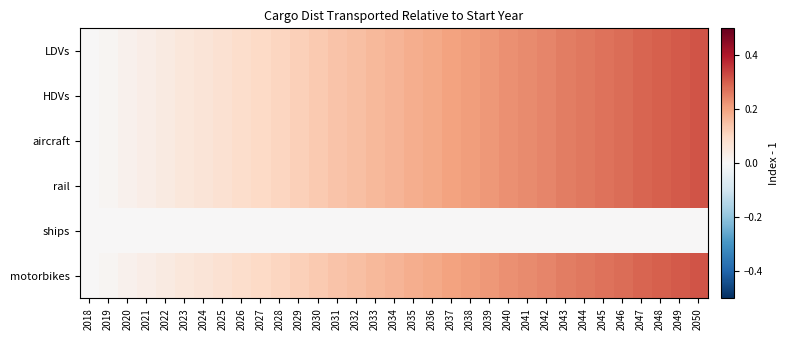

Reading right to left, what are all the values shown in this chart?

LDVs: 2050=0.3	2049=0.3	2048=0.3	2047=0.3	2046=0.3	2045=0.3	2044=0.3	2043=0.3	2042=0.2	2041=0.2	2040=0.2	2039=0.2	2038=0.2	2037=0.2	2036=0.2	2035=0.2	2034=0.2	2033=0.2	2032=0.2	2031=0.1	2030=0.1	2029=0.1	2028=0.1	2027=0.1	2026=0.1	2025=0.1	2024=0.1	2023=0.1	2022=0.0	2021=0.0	2020=0.0	2019=0.0	2018=0.0
HDVs: 2050=0.3	2049=0.3	2048=0.3	2047=0.3	2046=0.3	2045=0.3	2044=0.3	2043=0.3	2042=0.2	2041=0.2	2040=0.2	2039=0.2	2038=0.2	2037=0.2	2036=0.2	2035=0.2	2034=0.2	2033=0.2	2032=0.2	2031=0.1	2030=0.1	2029=0.1	2028=0.1	2027=0.1	2026=0.1	2025=0.1	2024=0.1	2023=0.1	2022=0.0	2021=0.0	2020=0.0	2019=0.0	2018=0.0
aircraft: 2050=0.3	2049=0.3	2048=0.3	2047=0.3	2046=0.3	2045=0.3	2044=0.3	2043=0.3	2042=0.2	2041=0.2	2040=0.2	2039=0.2	2038=0.2	2037=0.2	2036=0.2	2035=0.2	2034=0.2	2033=0.2	2032=0.2	2031=0.1	2030=0.1	2029=0.1	2028=0.1	2027=0.1	2026=0.1	2025=0.1	2024=0.1	2023=0.1	2022=0.0	2021=0.0	2020=0.0	2019=0.0	2018=0.0
rail: 2050=0.3	2049=0.3	2048=0.3	2047=0.3	2046=0.3	2045=0.3	2044=0.3	2043=0.3	2042=0.2	2041=0.2	2040=0.2	2039=0.2	2038=0.2	2037=0.2	2036=0.2	2035=0.2	2034=0.2	2033=0.2	2032=0.2	2031=0.1	2030=0.1	2029=0.1	2028=0.1	2027=0.1	2026=0.1	2025=0.1	2024=0.1	2023=0.1	2022=0.0	2021=0.0	2020=0.0	2019=0.0	2018=0.0
ships: 2050=0.0	2049=0.0	2048=0.0	2047=0.0	2046=0.0	2045=0.0	2044=0.0	2043=0.0	2042=0.0	2041=0.0	2040=0.0	2039=0.0	2038=0.0	2037=0.0	2036=0.0	2035=0.0	2034=0.0	2033=0.0	2032=0.0	2031=0.0	2030=0.0	2029=0.0	2028=0.0	2027=0.0	2026=0.0	2025=0.0	2024=0.0	2023=0.0	2022=0.0	2021=0.0	2020=0.0	2019=0.0	2018=0.0
motorbikes: 2050=0.3	2049=0.3	2048=0.3	2047=0.3	2046=0.3	2045=0.3	2044=0.3	2043=0.3	2042=0.2	2041=0.2	2040=0.2	2039=0.2	2038=0.2	2037=0.2	2036=0.2	2035=0.2	2034=0.2	2033=0.2	2032=0.2	2031=0.1	2030=0.1	2029=0.1	2028=0.1	2027=0.1	2026=0.1	2025=0.1	2024=0.1	2023=0.1	2022=0.0	2021=0.0	2020=0.0	2019=0.0	2018=0.0